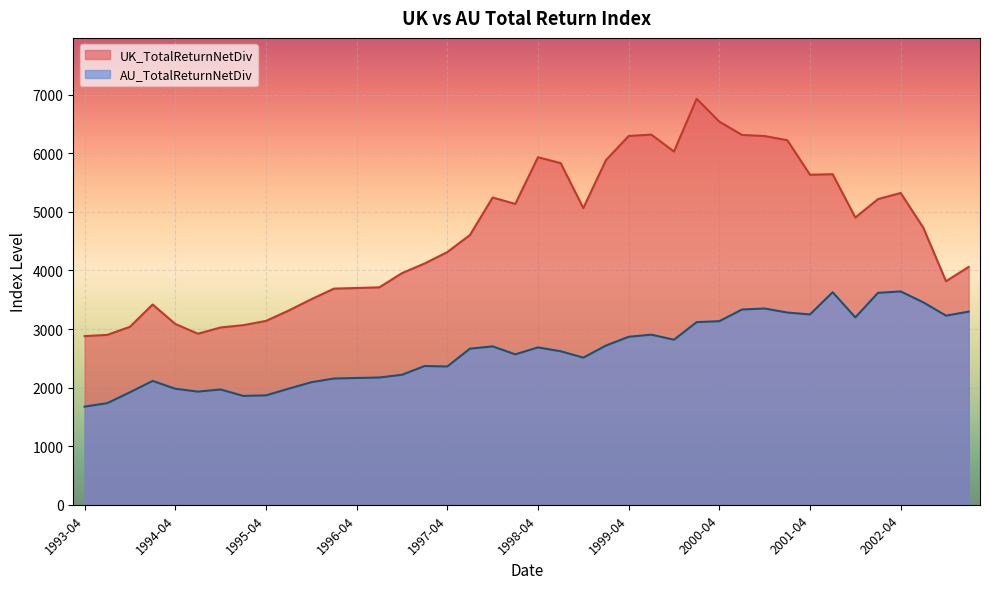

Rank the categories by UK_TotalReturnNetDiv value from highest to lowest.

2000-01, 2000-04, 1999-07, 2000-07, 1999-04, 2000-10, 2001-01, 1999-10, 1998-04, 1999-01, 1998-07, 2001-07, 2001-04, 2002-04, 1997-10, 2002-01, 1998-01, 1998-10, 2001-10, 2002-07, 1997-07, 1997-04, 1997-01, 2003-01, 1996-10, 2002-10, 1996-07, 1996-04, 1996-01, 1995-10, 1994-01, 1995-07, 1995-04, 1994-04, 1995-01, 1993-10, 1994-10, 1994-07, 1993-07, 1993-04